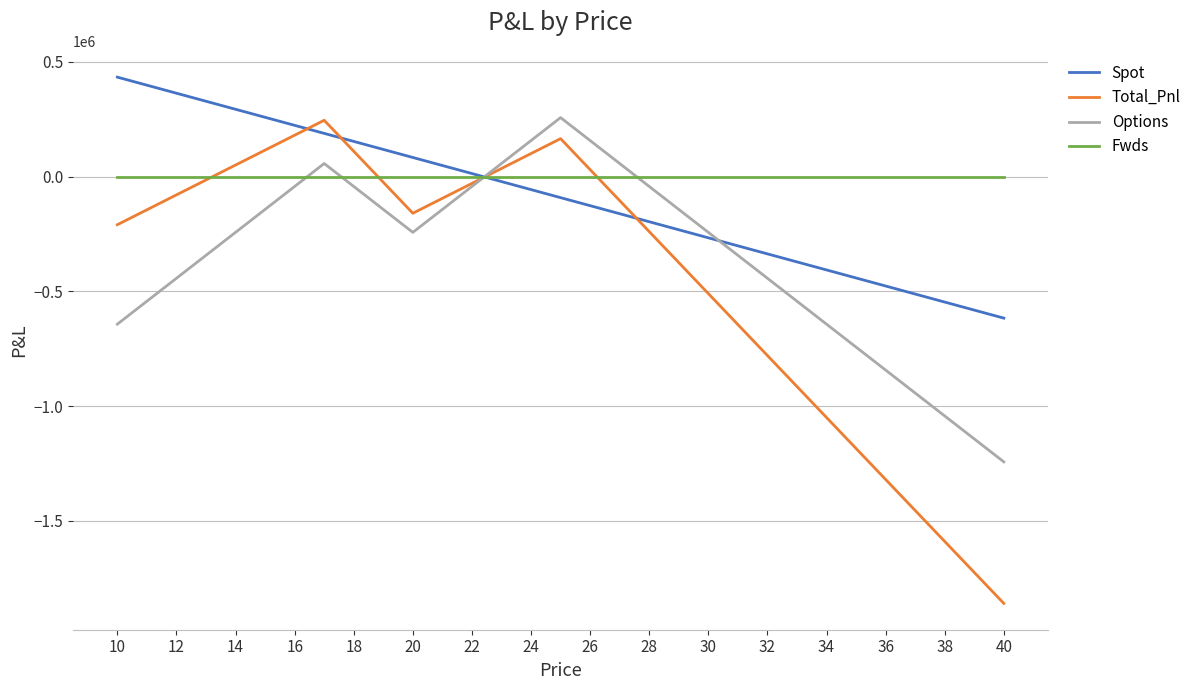

What is the greatest value displayed?

433300.0